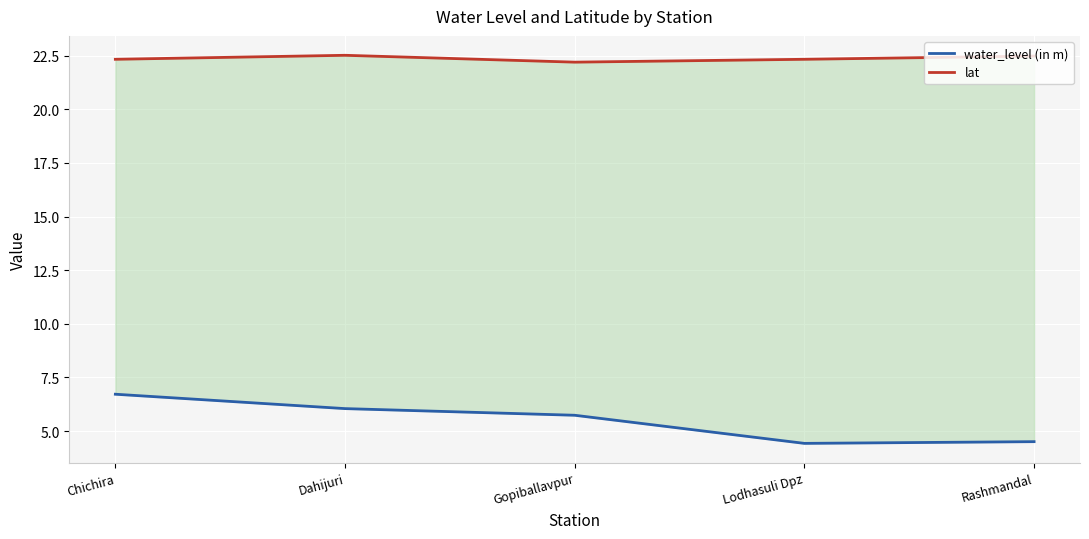

True or false: lat and water_level (in m) intersect in this chart.

False